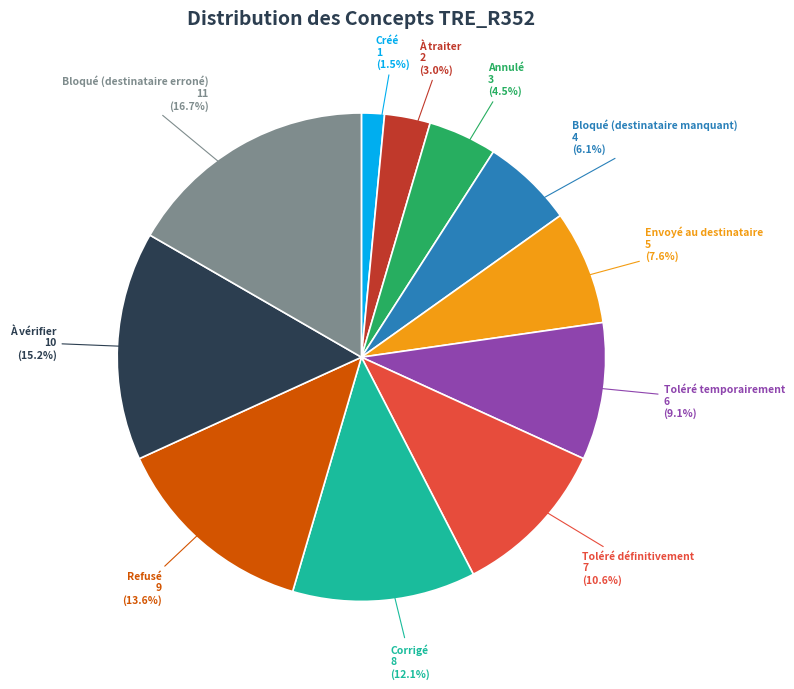

Is there any slice that represents more than half of the pie?

No